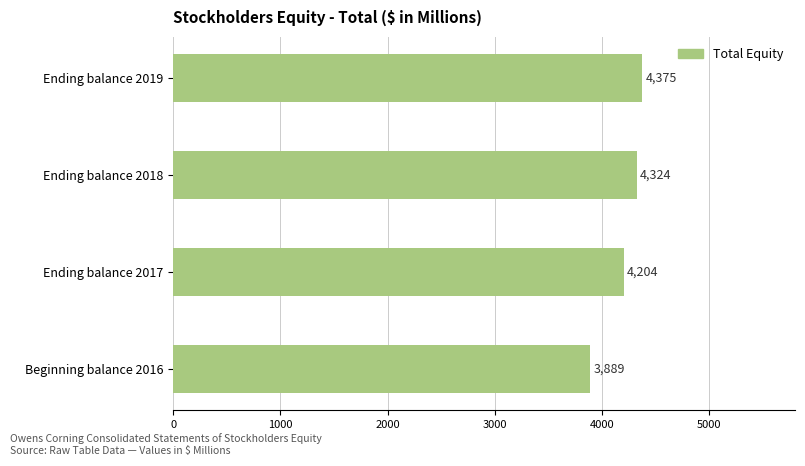

Reading bottom to top, extract all data points from this chart.

Beginning balance 2016=3889	Ending balance 2017=4204	Ending balance 2018=4324	Ending balance 2019=4375